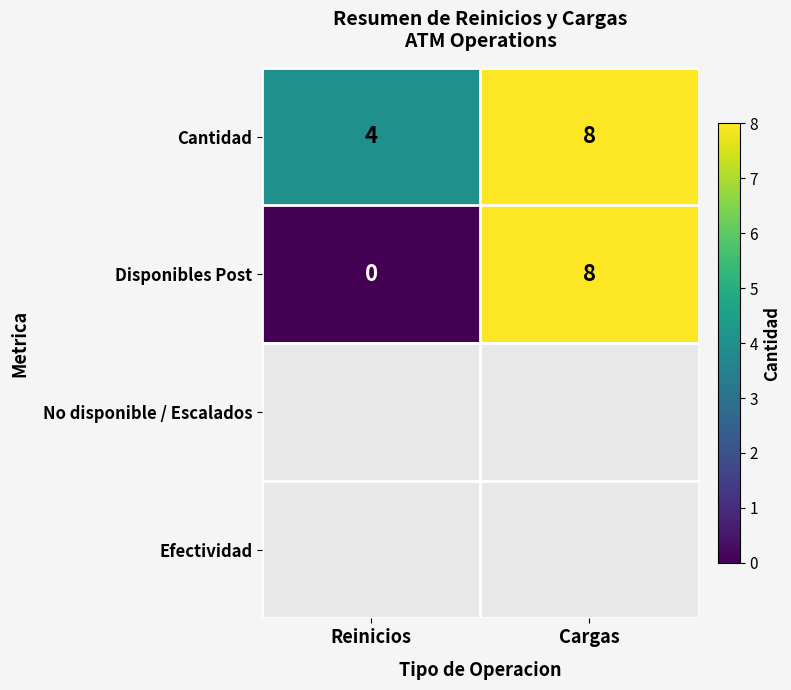

Between Reinicios and Cargas, which is larger?

Cargas